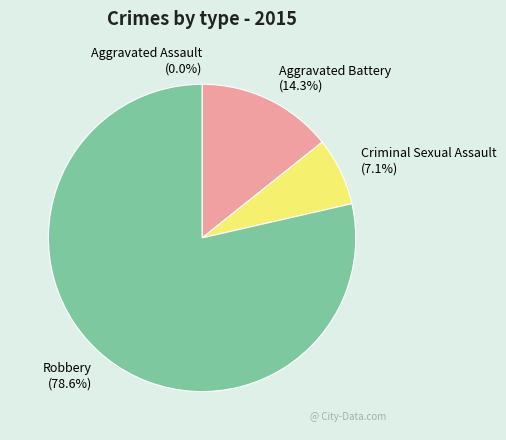

The Criminal Sexual Assault slice represents 7% of the pie. True or false?

True